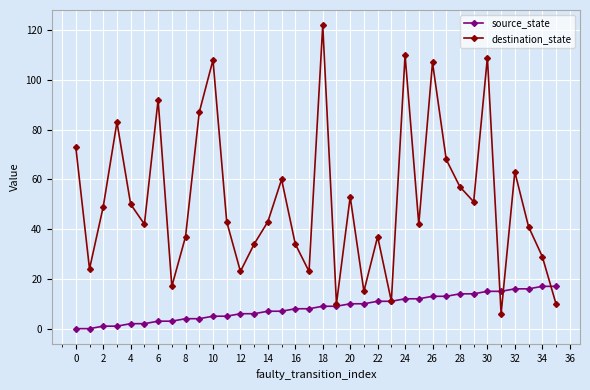

How many lines are shown in the chart?

2